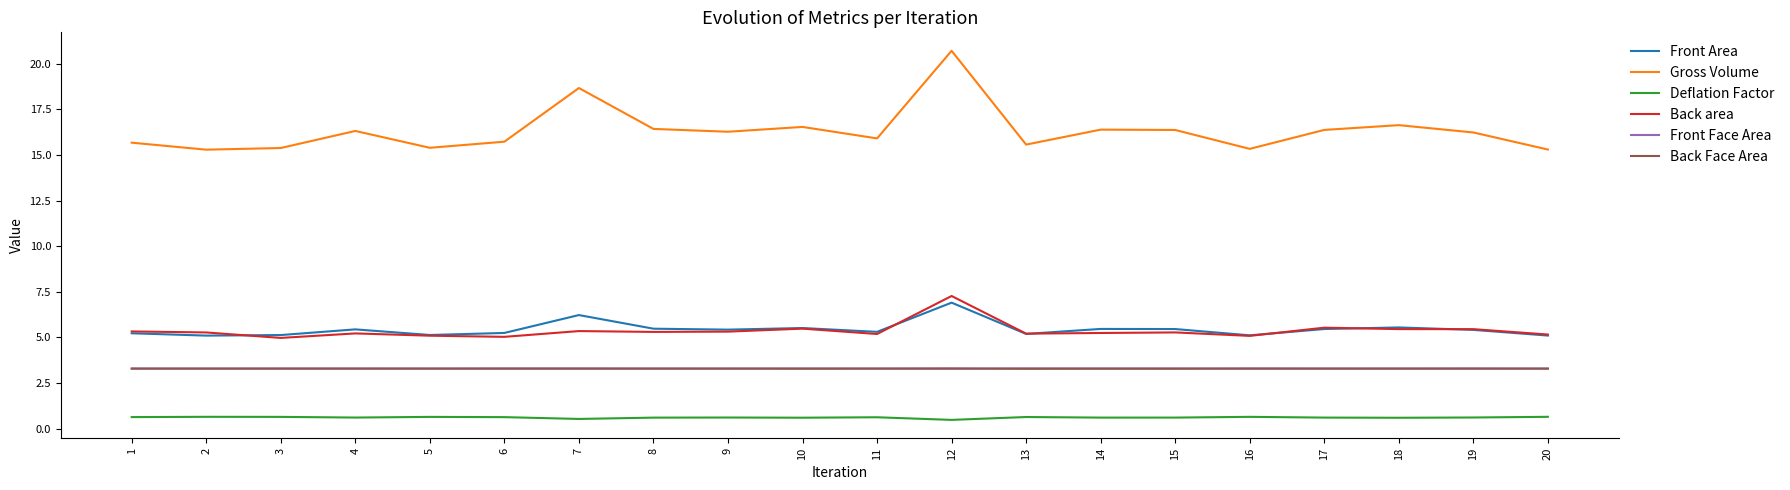

The Gross Volume series shows 7.3 at 8. True or false?

False